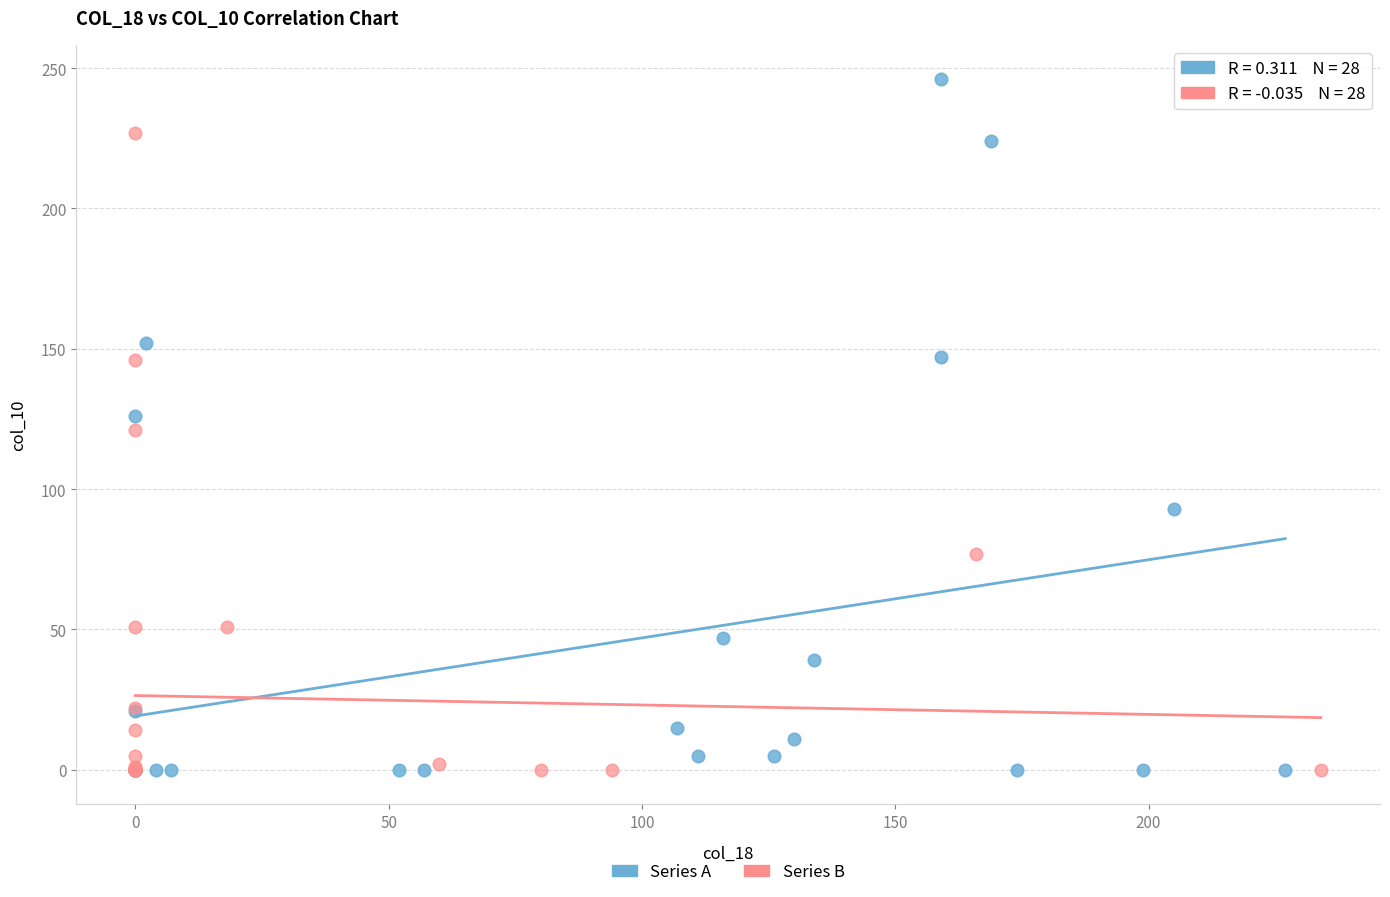

Which series contains the highest Y value?

Series A